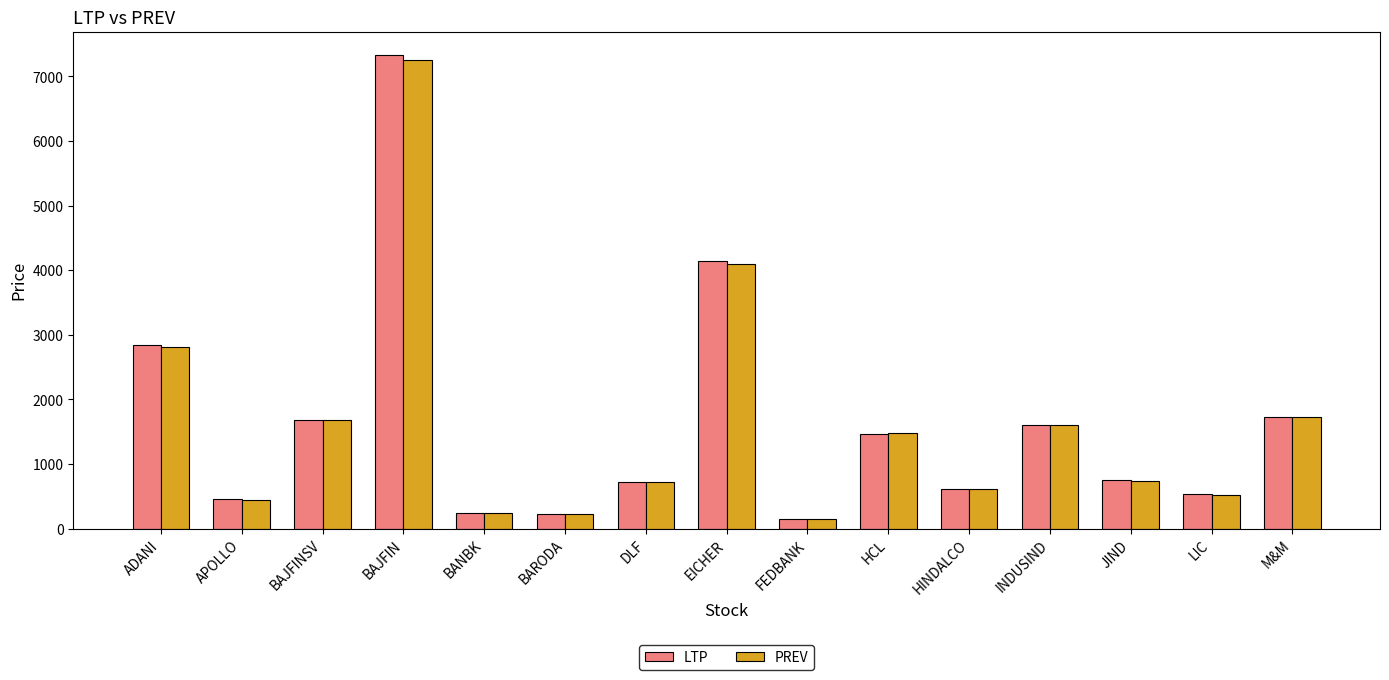

What value does the PREV series have at M&M?

1734.5